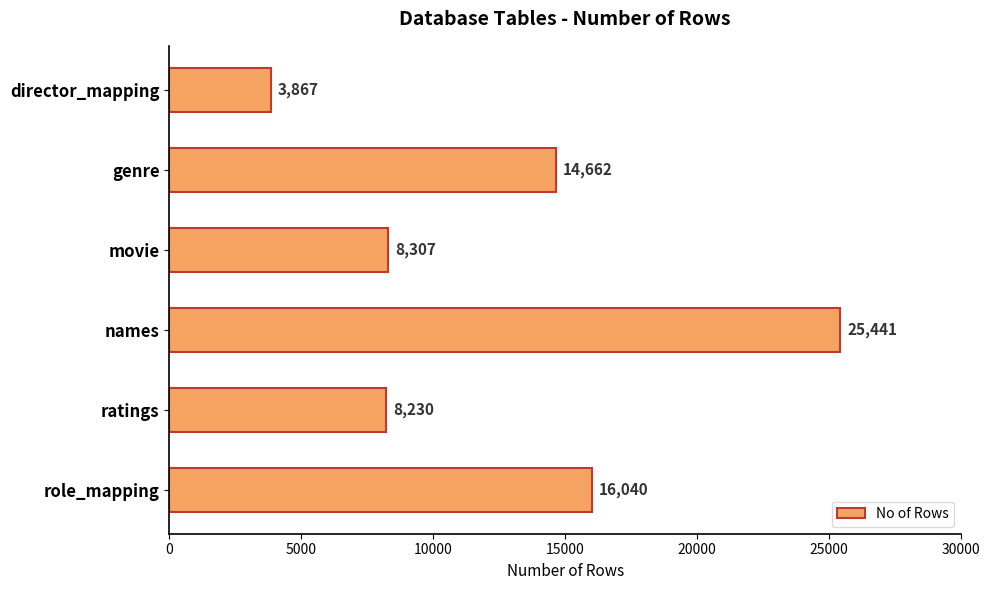

Reading top to bottom, what are all the values shown in this chart?

3867	14662	8307	25441	8230	16040